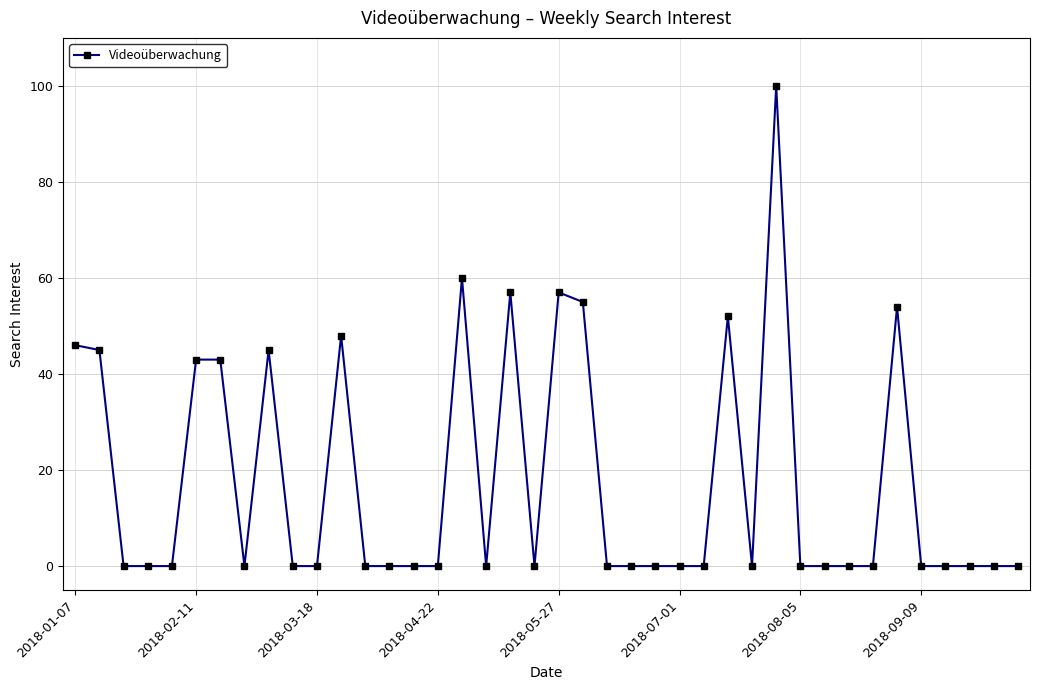

True or false: the data has more than 1 interior local peaks.

True